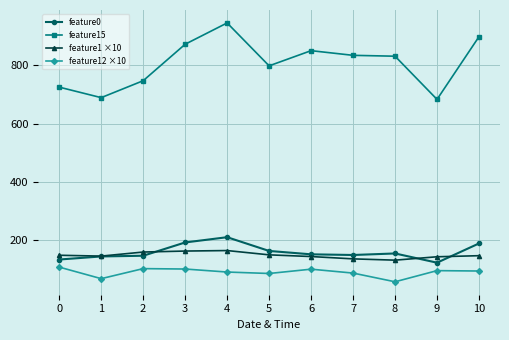

What is the maximum value shown in the chart?

945.0